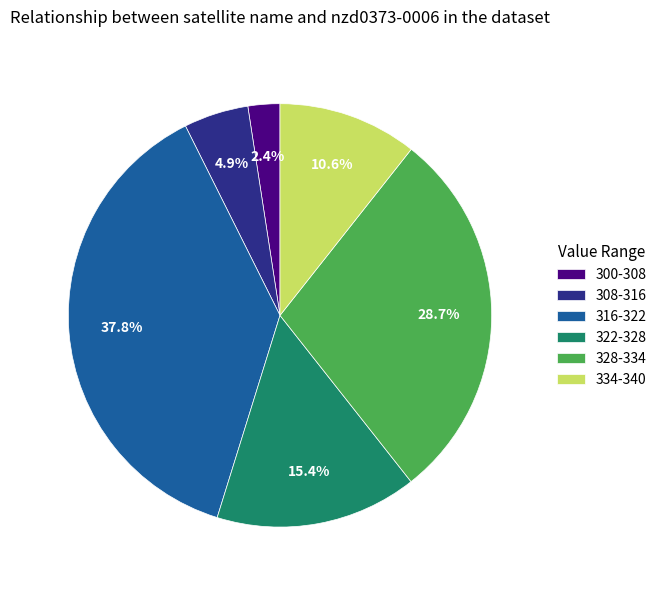

How many segments does this pie chart have?

6